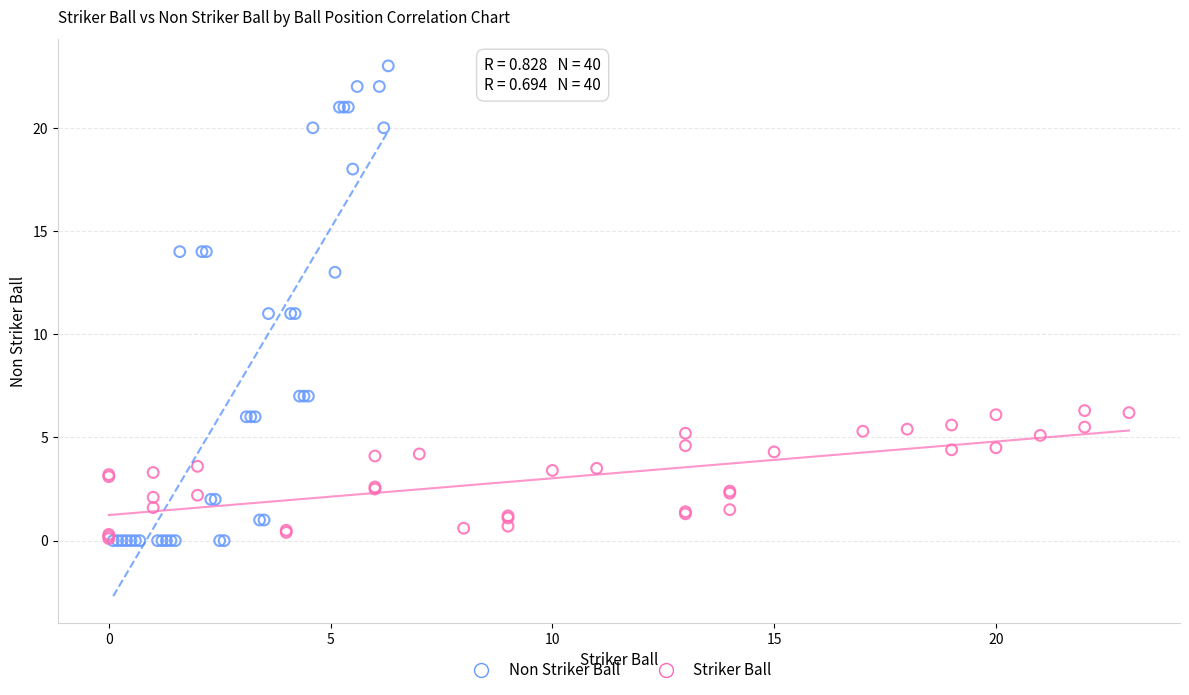

Which series reaches the maximum Y coordinate?

Non Striker Ball